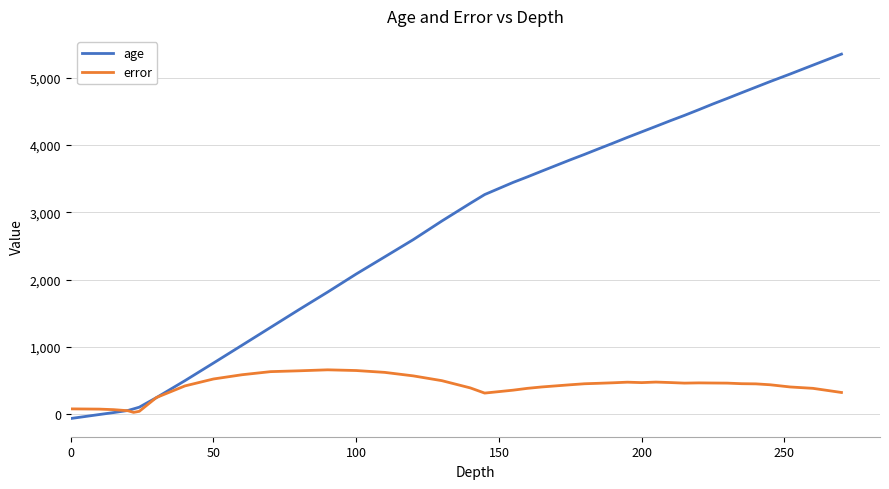

List the series in order of their overall mean, lowest first.

error, age